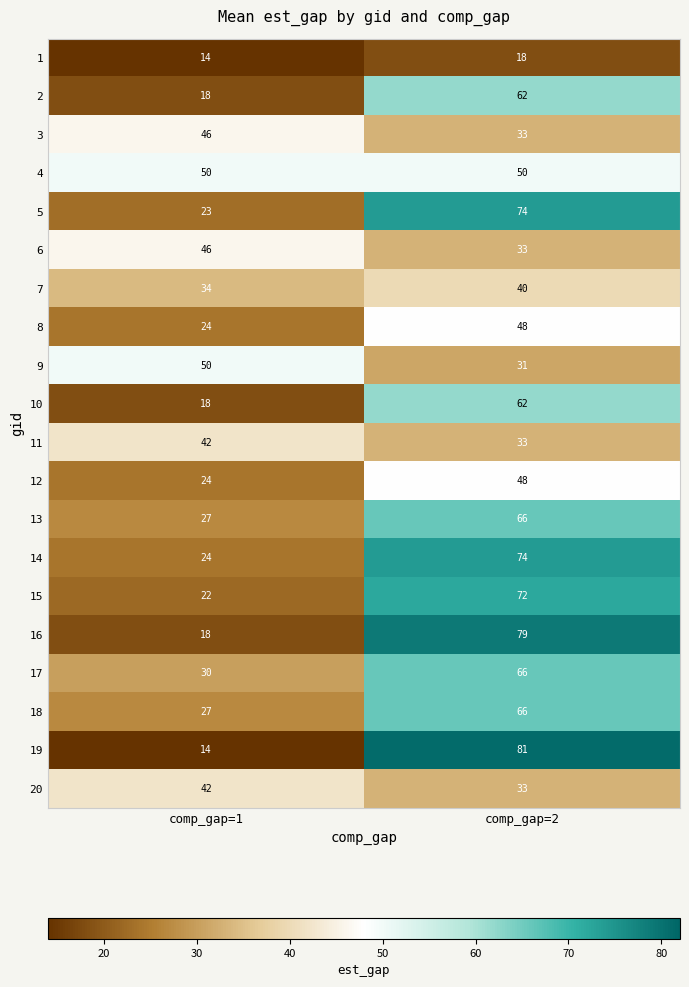

What is the minimum value for 2?

18